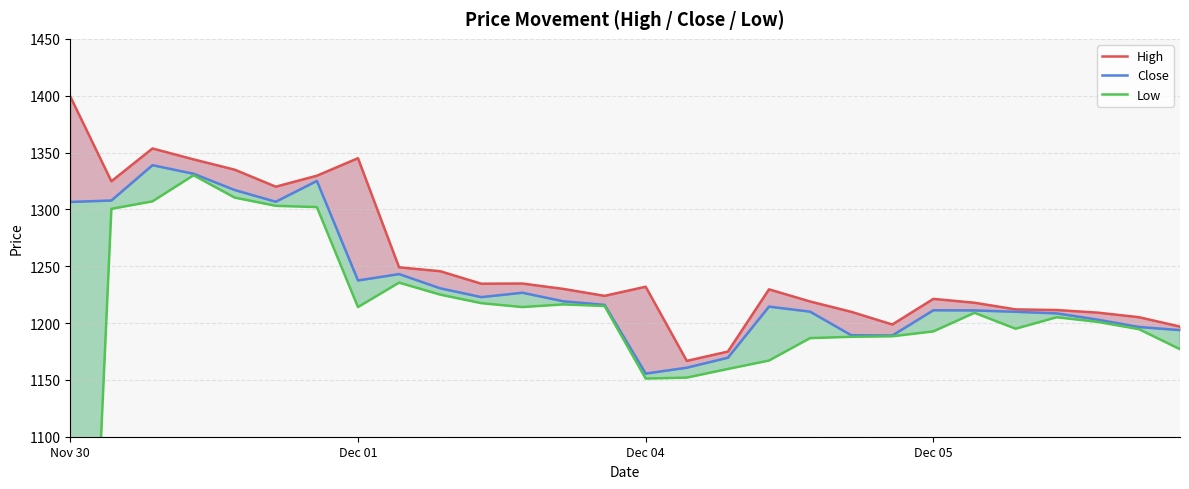

Which series has the largest total across all categories?

High